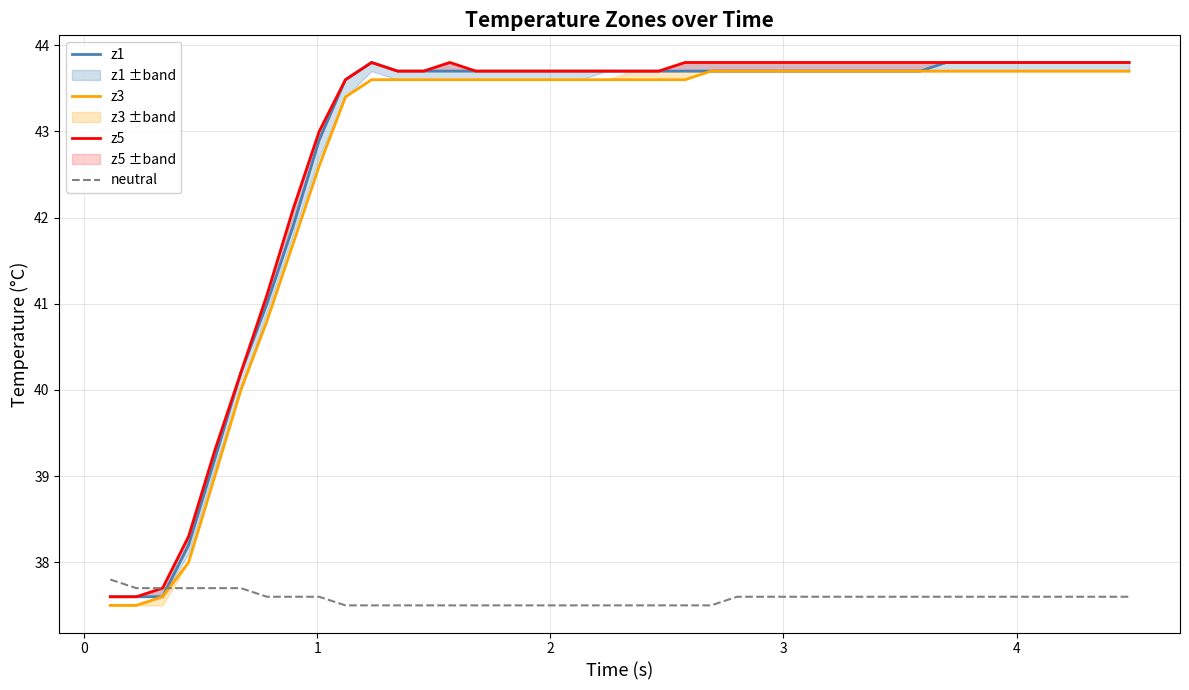

What is the highest value of the neutral series?

37.8